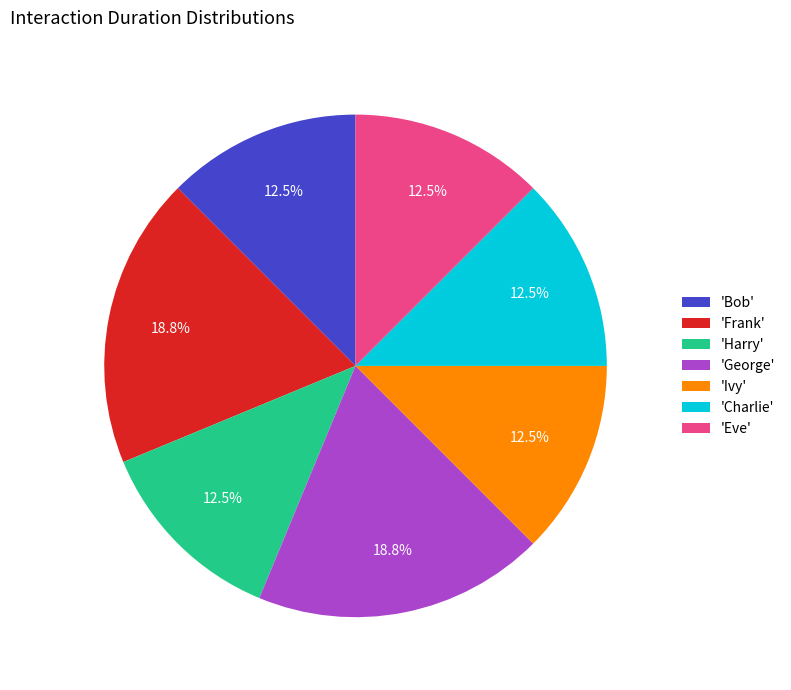

Approximately how many times larger is the value at 'Frank' compared to 'Ivy'?

1.5